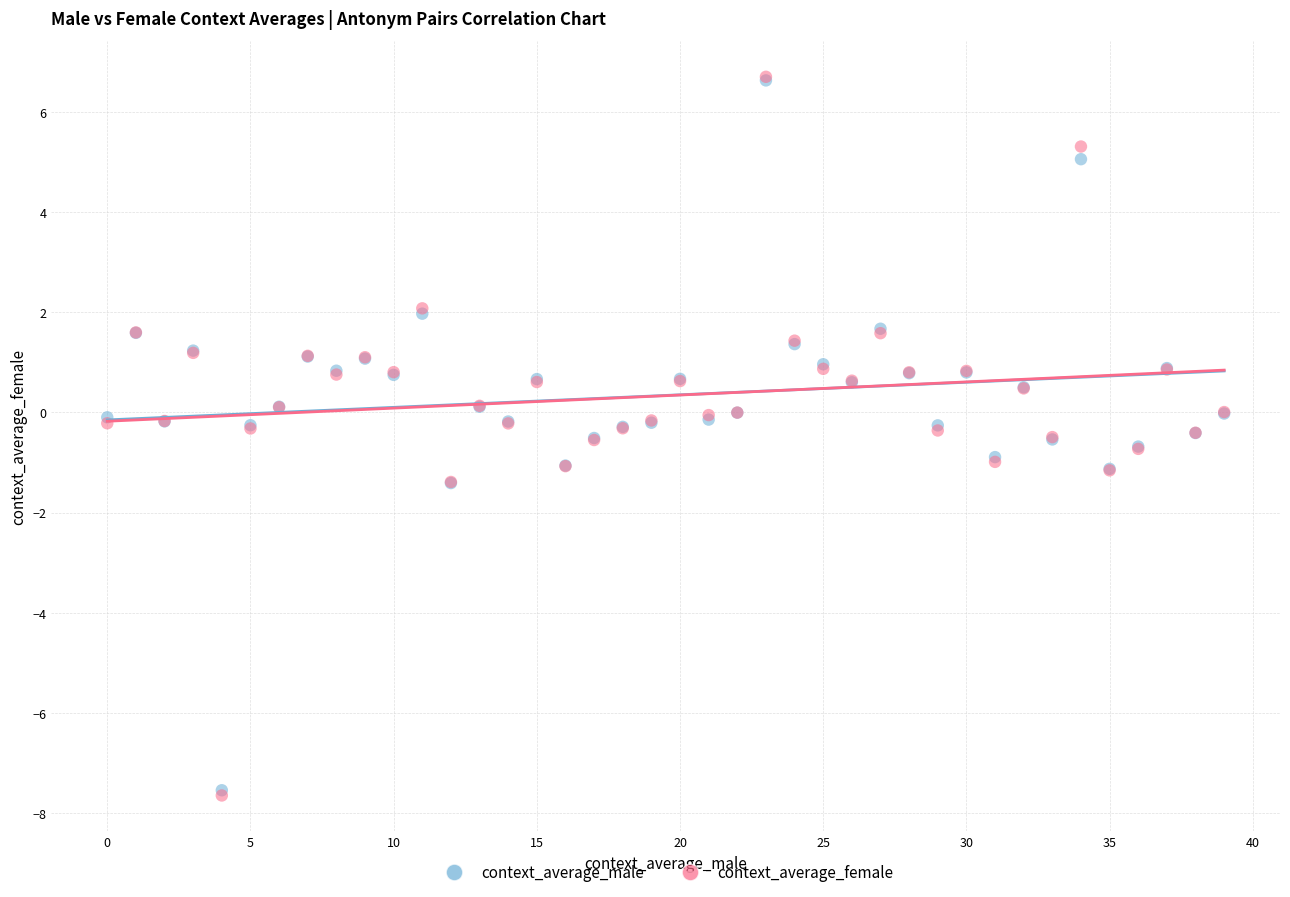

Which series has the largest Y range (max minus min)?

context_average_female